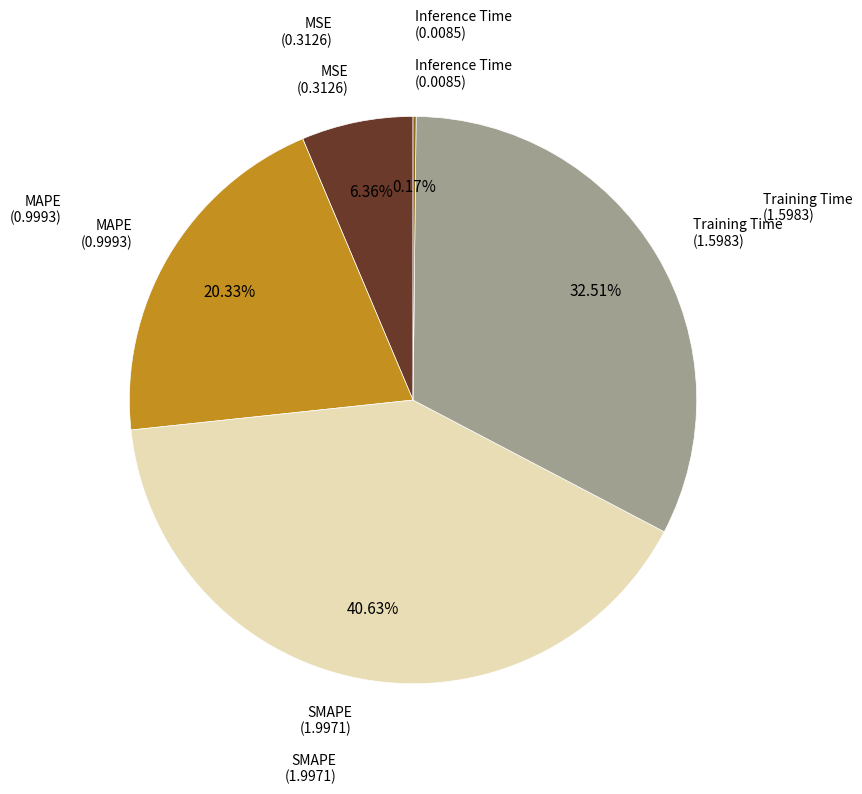

Does any single category account for the majority?

No